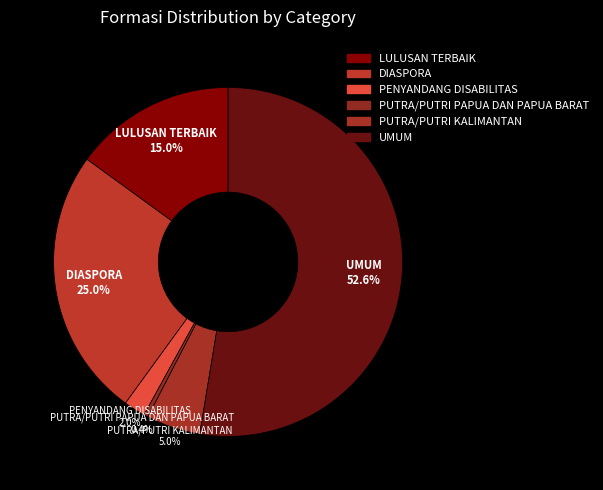

Which category has the biggest portion of the pie?

UMUM